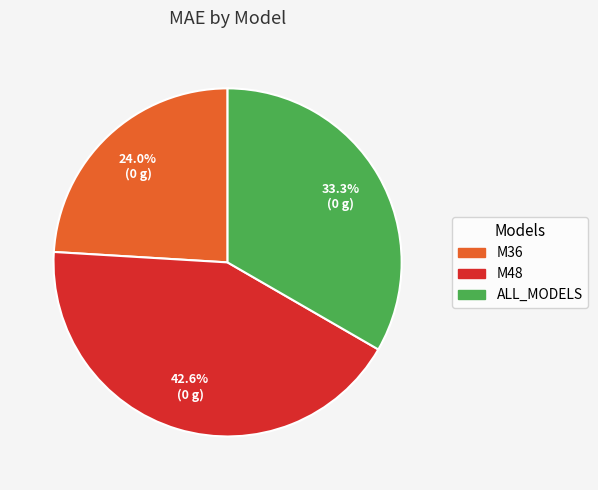

Combined, what portion of the pie is M48 and ALL_MODELS?

76.0%